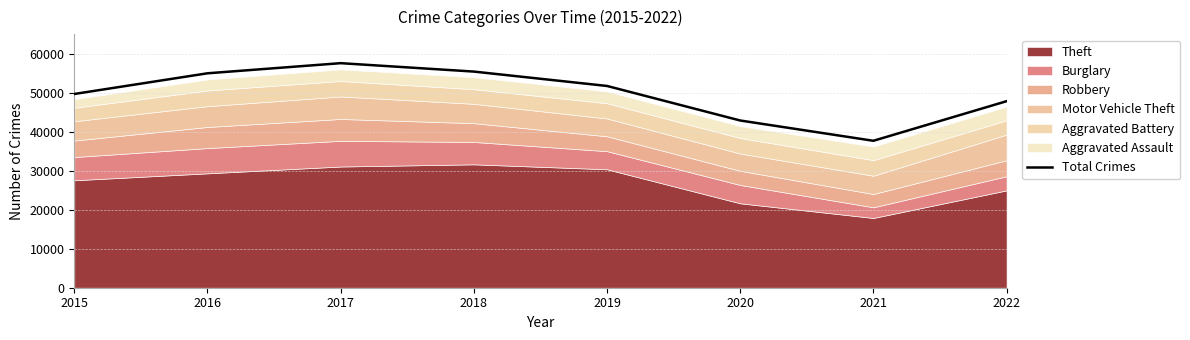

What is the value of the 5th point from the left?

51756